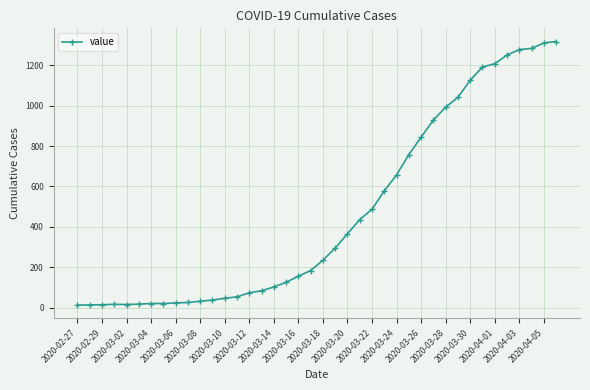

How many lines are shown in the chart?

1